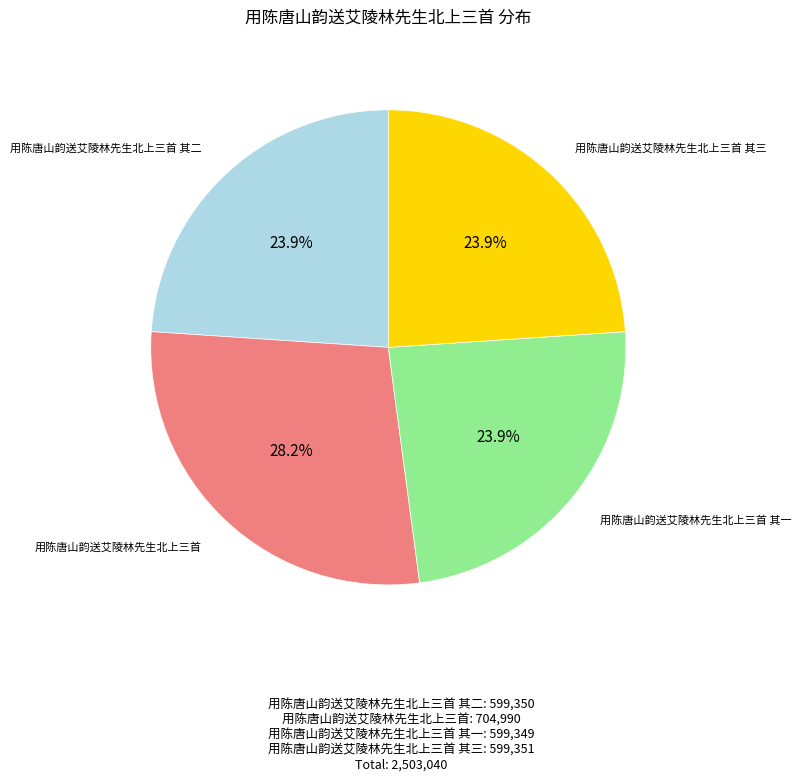

True or false: 用陈唐山韵送艾陵林先生北上三首 其三 accounts for 14% of the total.

False